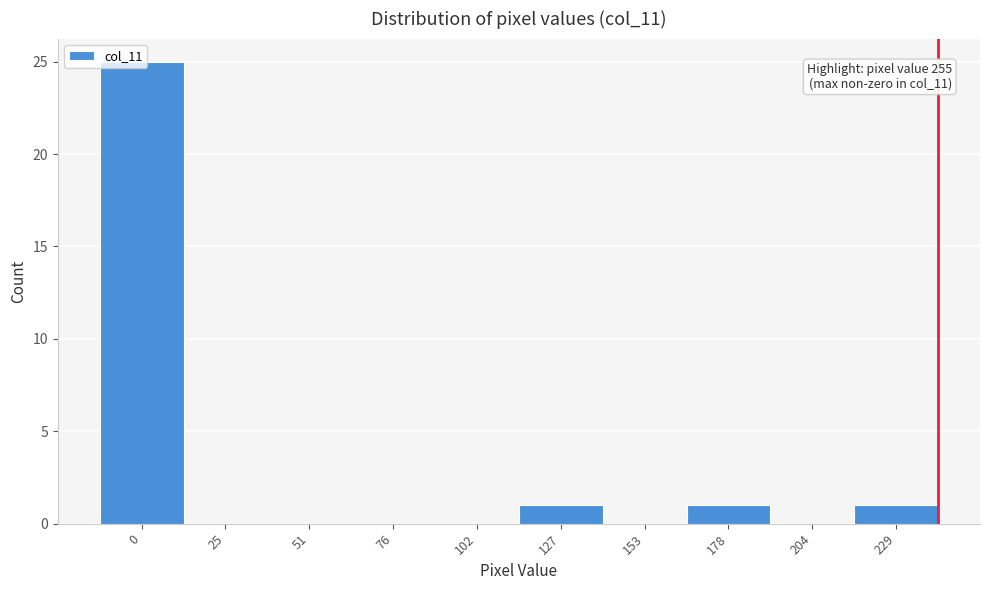

Is it true that the value at 204 is -12?

False